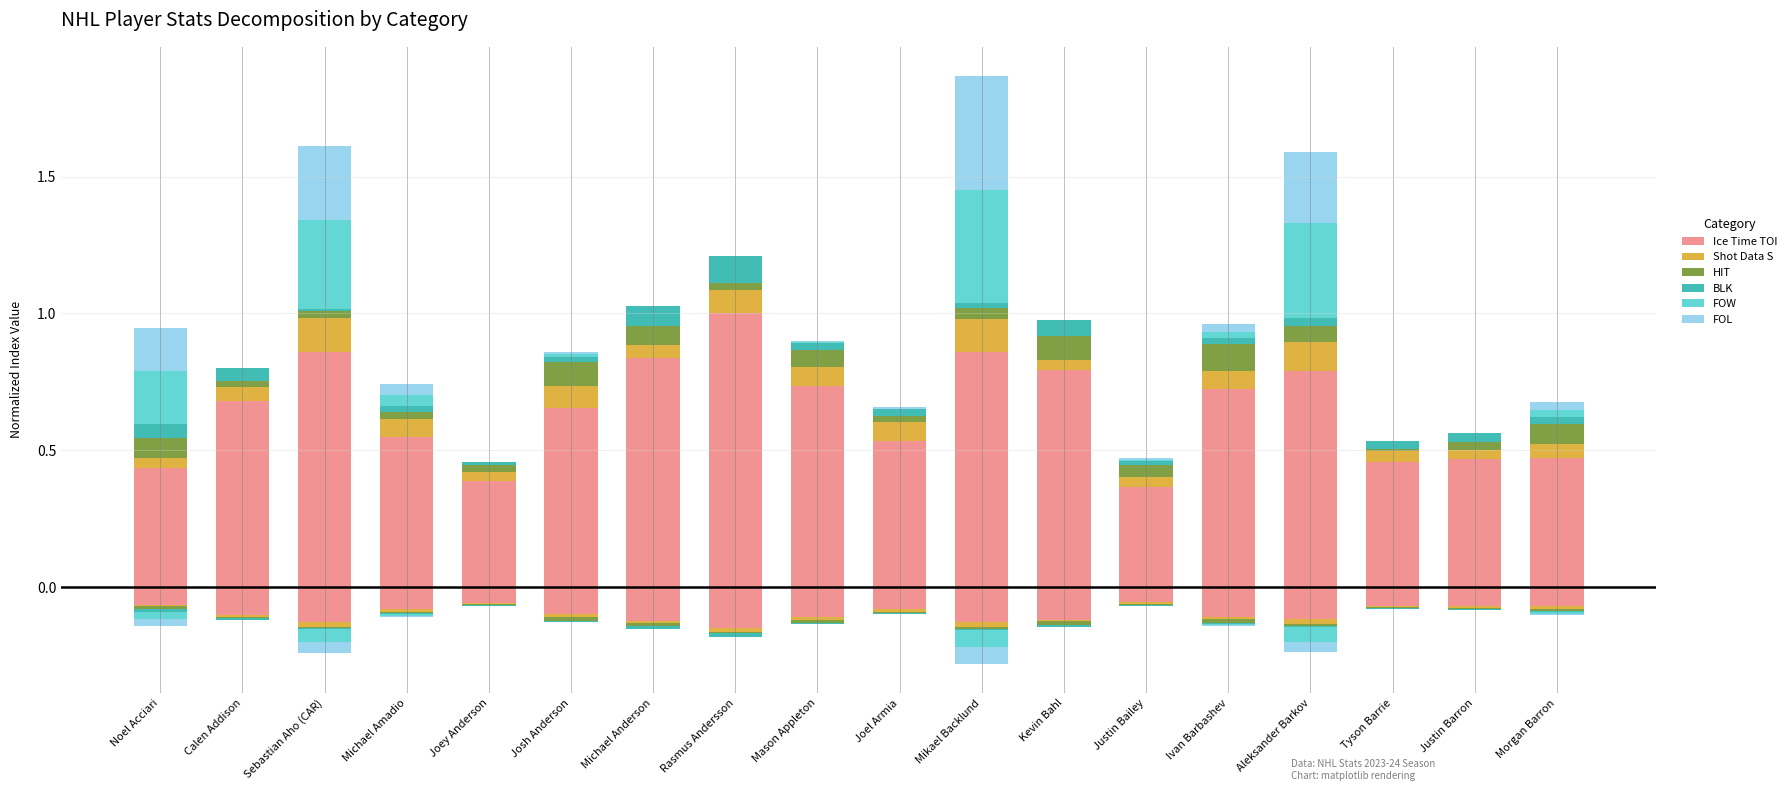

List the labels in order of FOL value, largest first.

Mikael Backlund, Sebastian Aho (CAR), Aleksander Barkov, Noel Acciari, Michael Amadio, Morgan Barron, Ivan Barbashev, Josh Anderson, Justin Bailey, Joel Armia, Mason Appleton, Joey Anderson, Calen Addison, Michael Anderson, Rasmus Andersson, Kevin Bahl, Tyson Barrie, Justin Barron